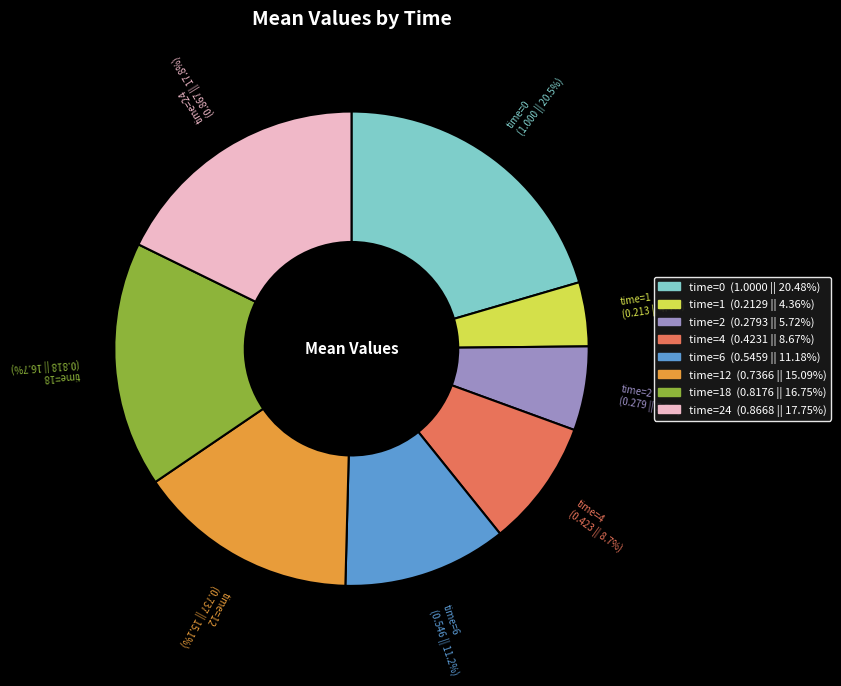

What percentage do time=12 and time=0 together represent?

35.6%